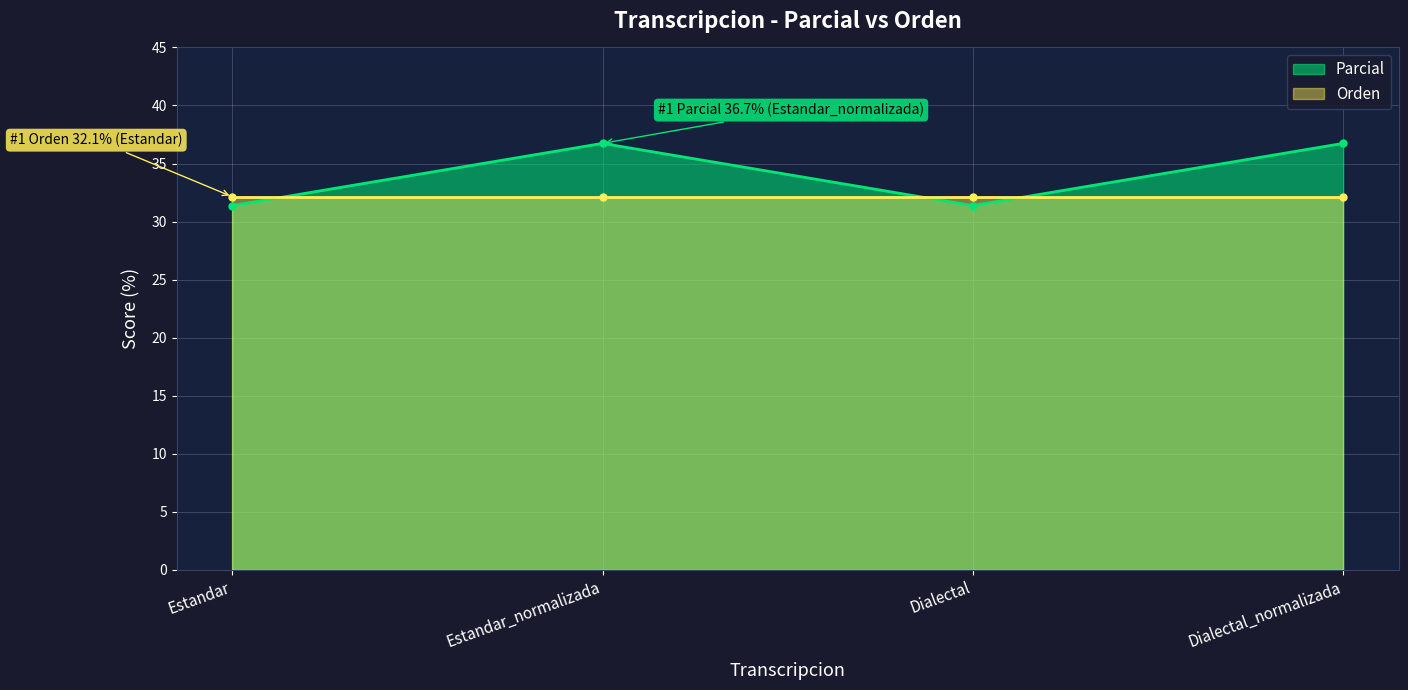

What position from the right is Dialectal?

2